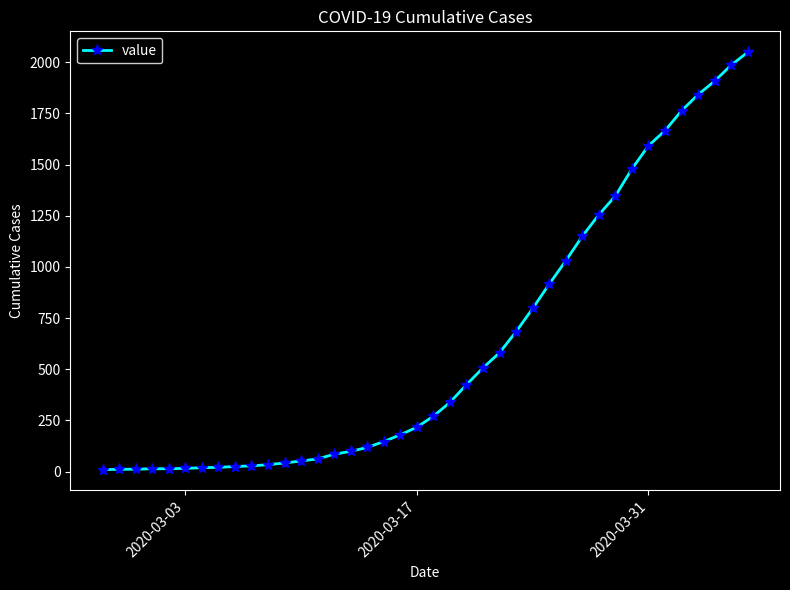

What is the maximum value shown in the chart?

2049